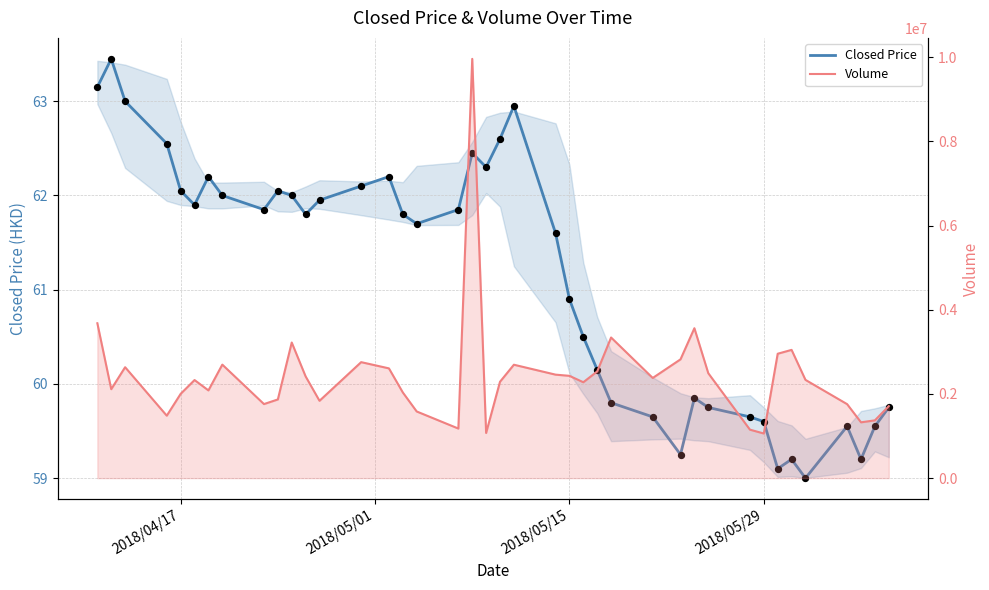

What are all the series names shown in the legend?

Closed Price, Volume